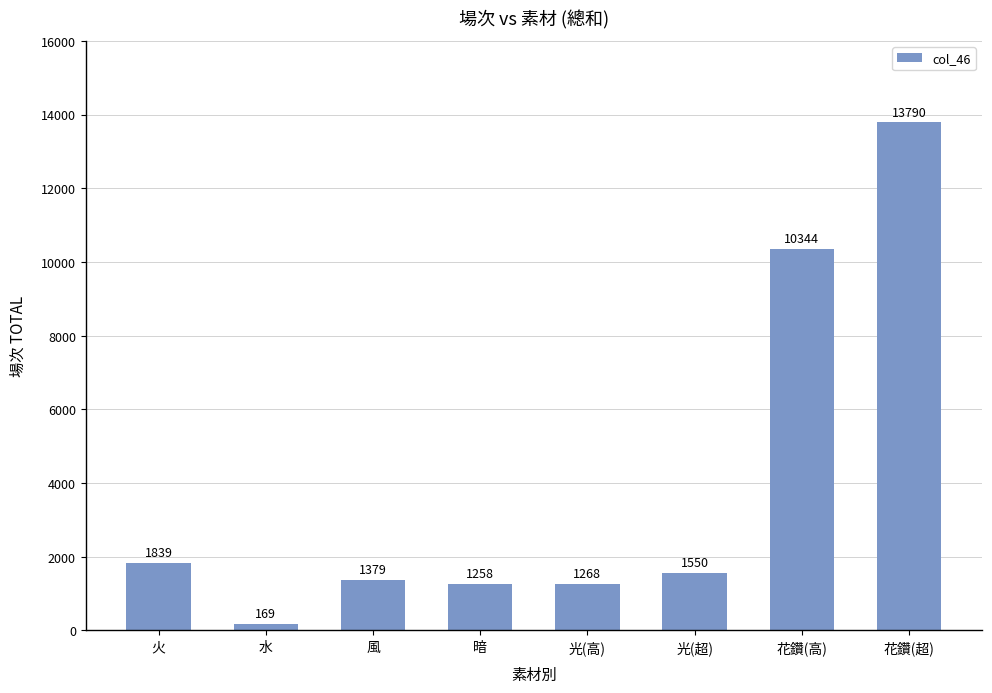

What position from the right is 火?

8